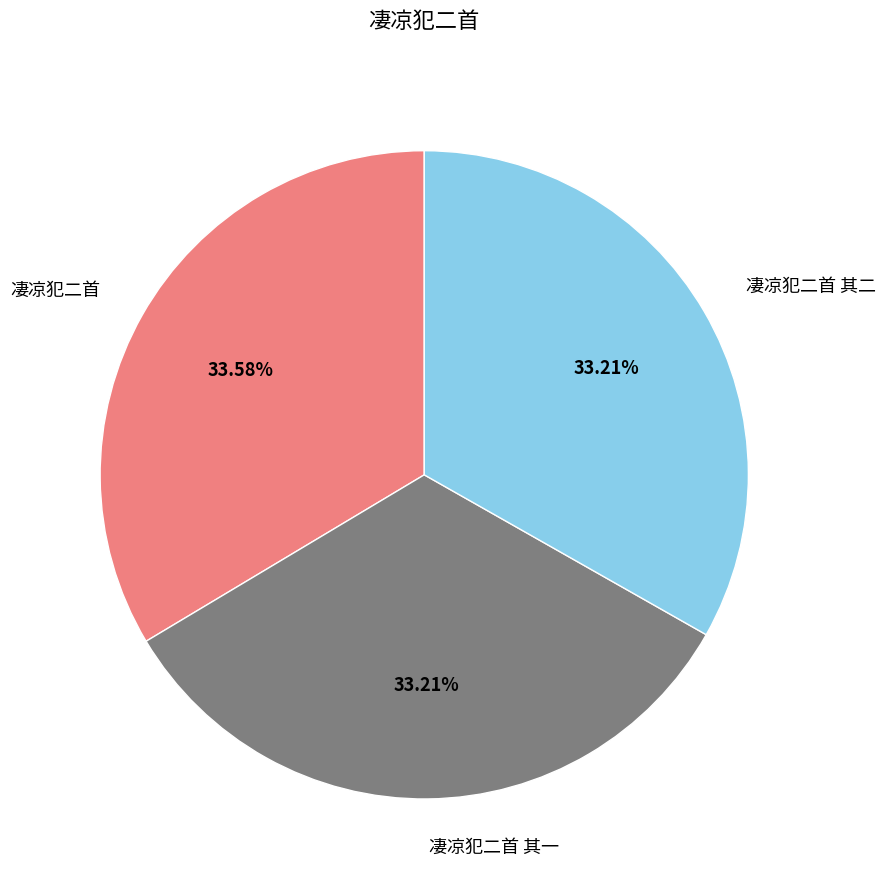

To the nearest percent, what portion does 凄凉犯二首 其一 represent?

33%